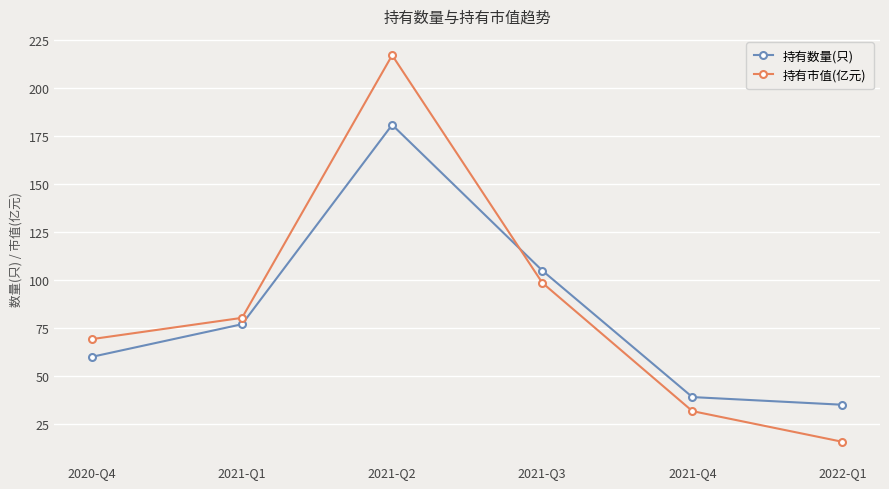

List the series in order of their peak value, lowest first.

持有数量(只), 持有市值(亿元)